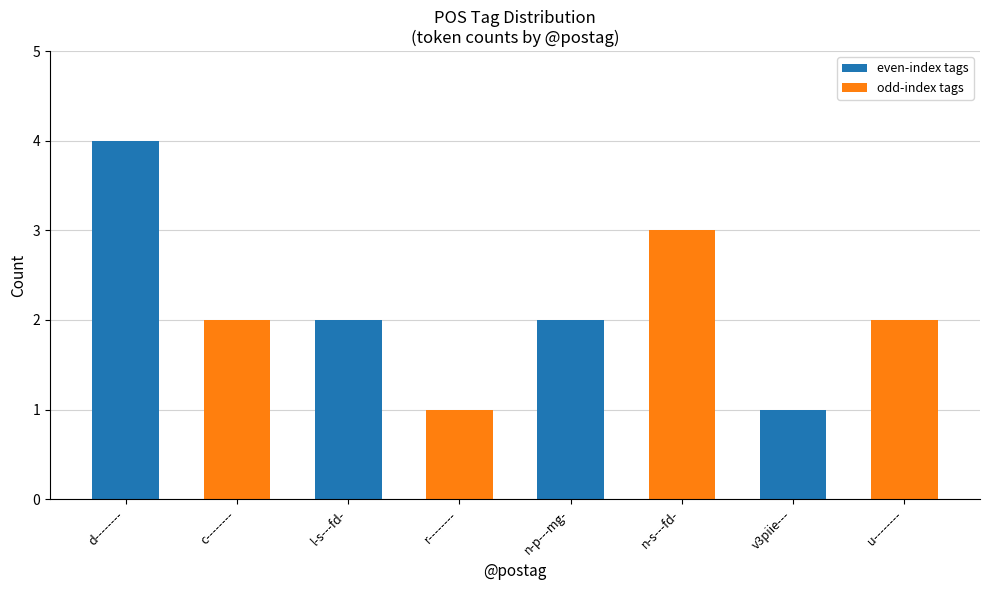

The chart shows a value of 1 at r--------. True or false?

True